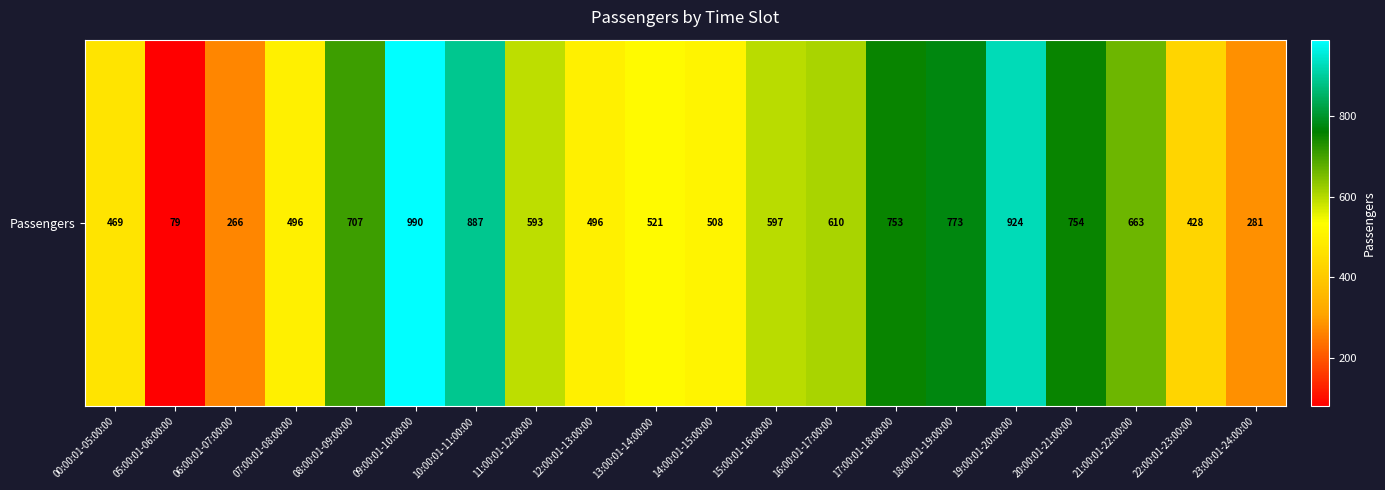

List the labels in order of value, largest first.

09:00:01-10:00:00, 19:00:01-20:00:00, 10:00:01-11:00:00, 18:00:01-19:00:00, 20:00:01-21:00:00, 17:00:01-18:00:00, 08:00:01-09:00:00, 21:00:01-22:00:00, 16:00:01-17:00:00, 15:00:01-16:00:00, 11:00:01-12:00:00, 13:00:01-14:00:00, 14:00:01-15:00:00, 07:00:01-08:00:00, 12:00:01-13:00:00, 00:00:01-05:00:00, 22:00:01-23:00:00, 23:00:01-24:00:00, 06:00:01-07:00:00, 05:00:01-06:00:00